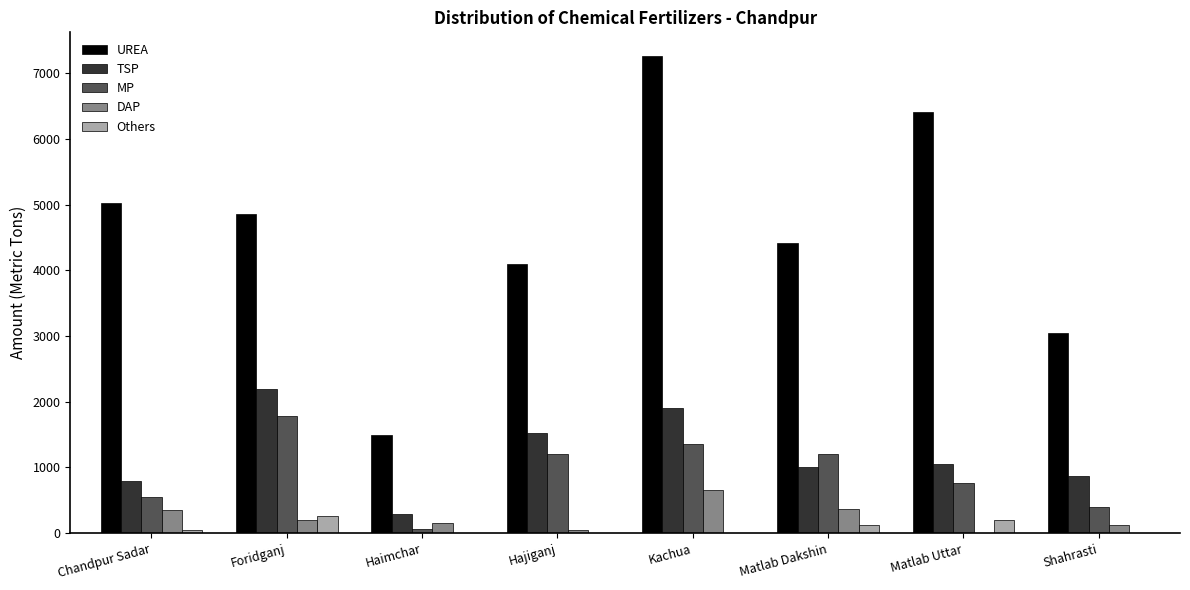

Between Matlab Dakshin and Shahrasti, which series saw the biggest shift?

UREA